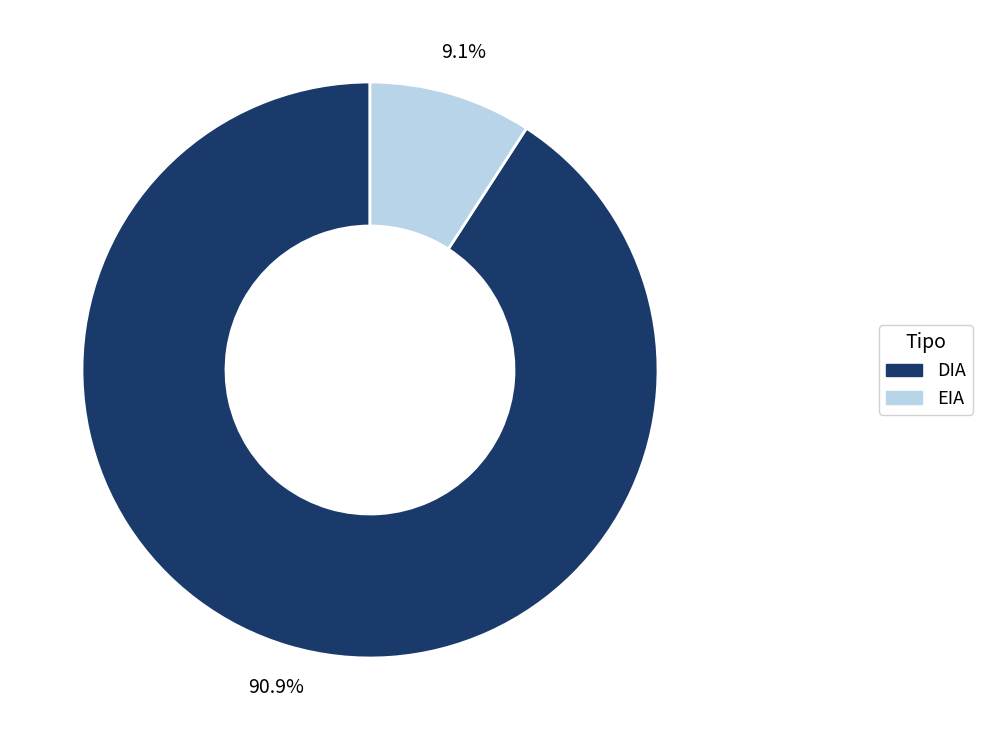

Combined, what portion of the pie is DIA and EIA?

100.0%